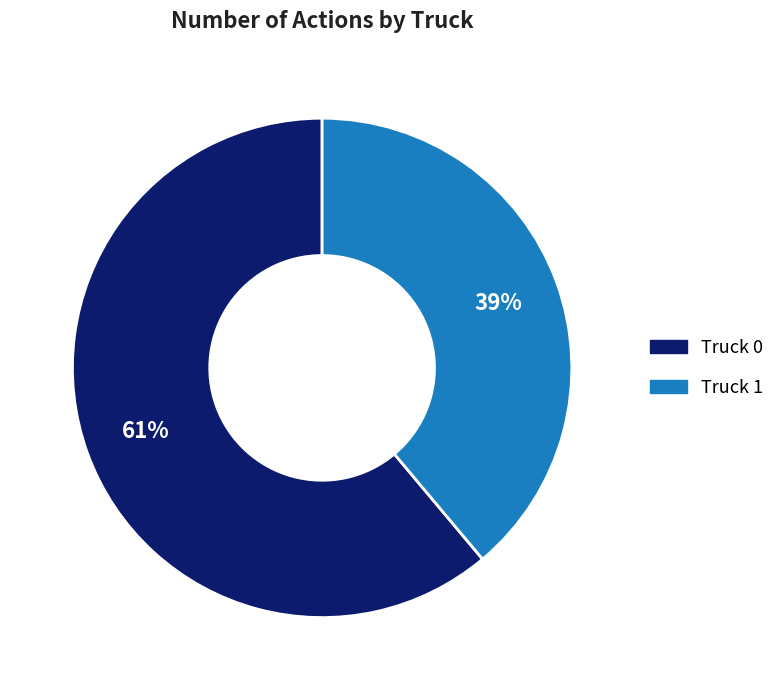

The Truck 0 slice represents 70% of the pie. True or false?

False